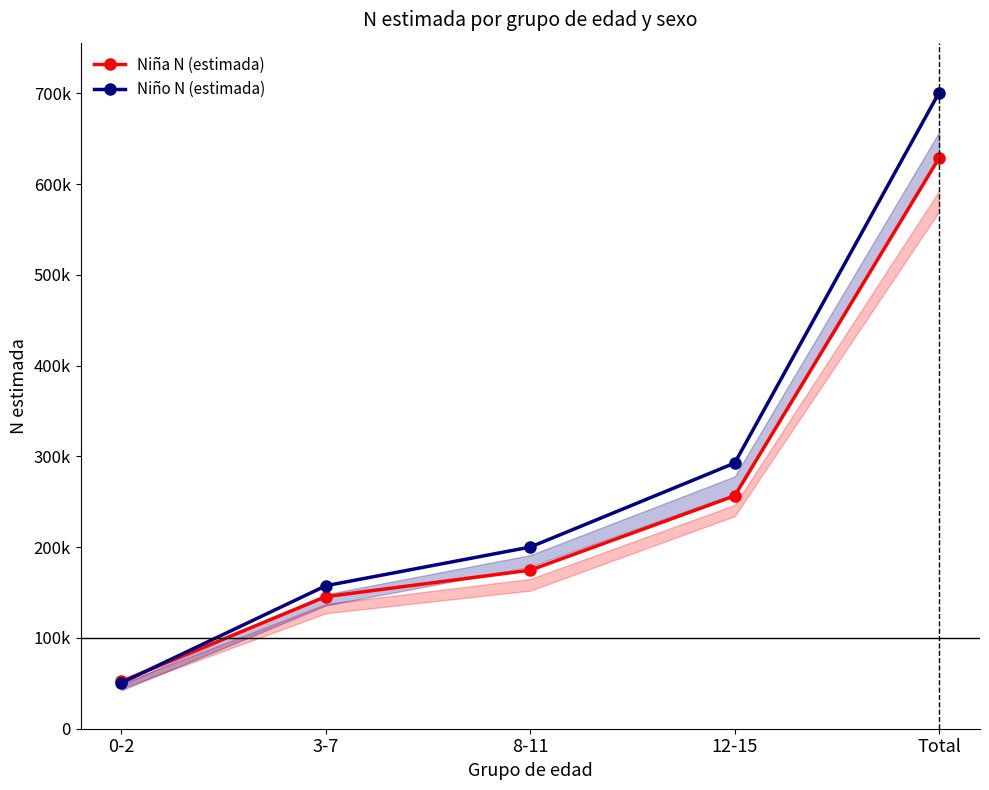

Which series has the largest range (max minus min)?

Niño N (estimada)